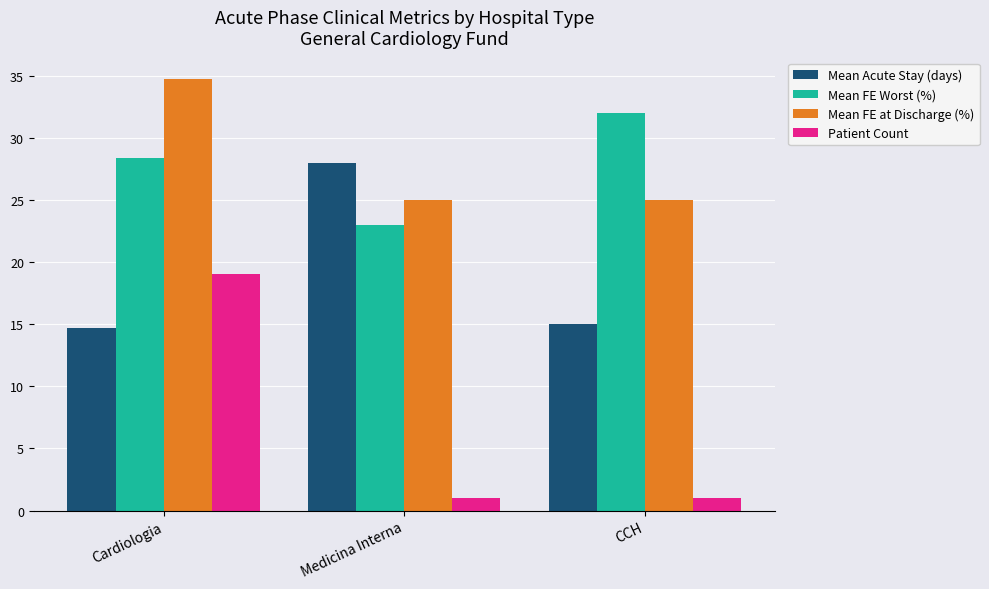

What are all the series names shown in the legend?

Mean Acute Stay (days), Mean FE Worst (%), Mean FE at Discharge (%), Patient Count